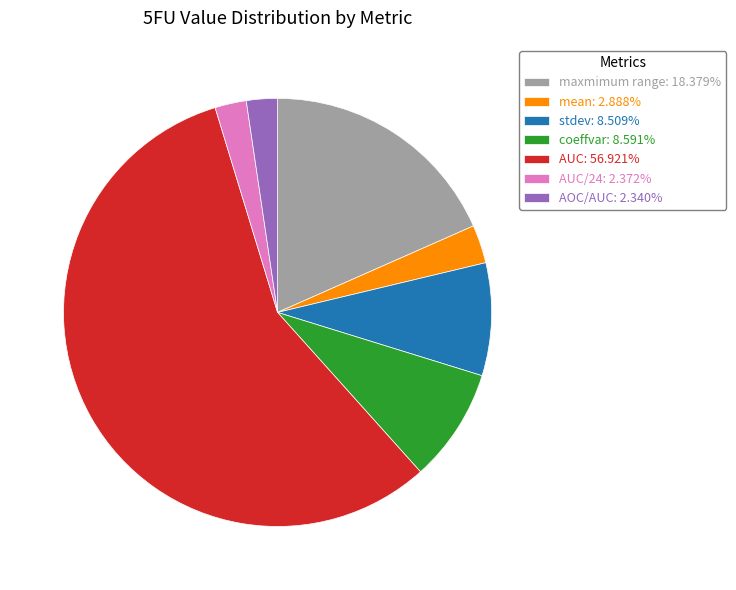

Do AOC/AUC: 2.340% and AUC: 56.921% together represent more than half of the pie?

Yes